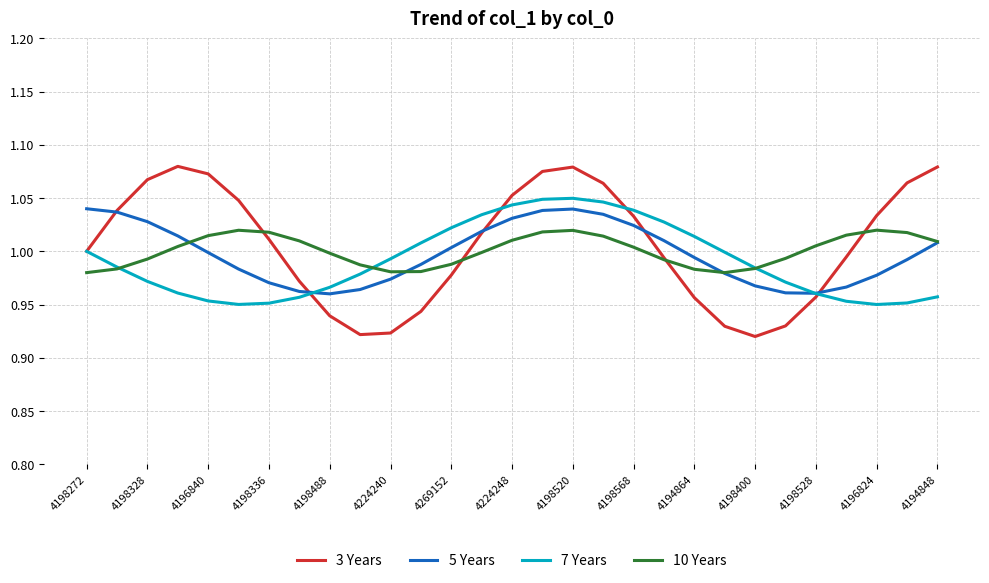

Which series has the largest range (max minus min)?

3 Years